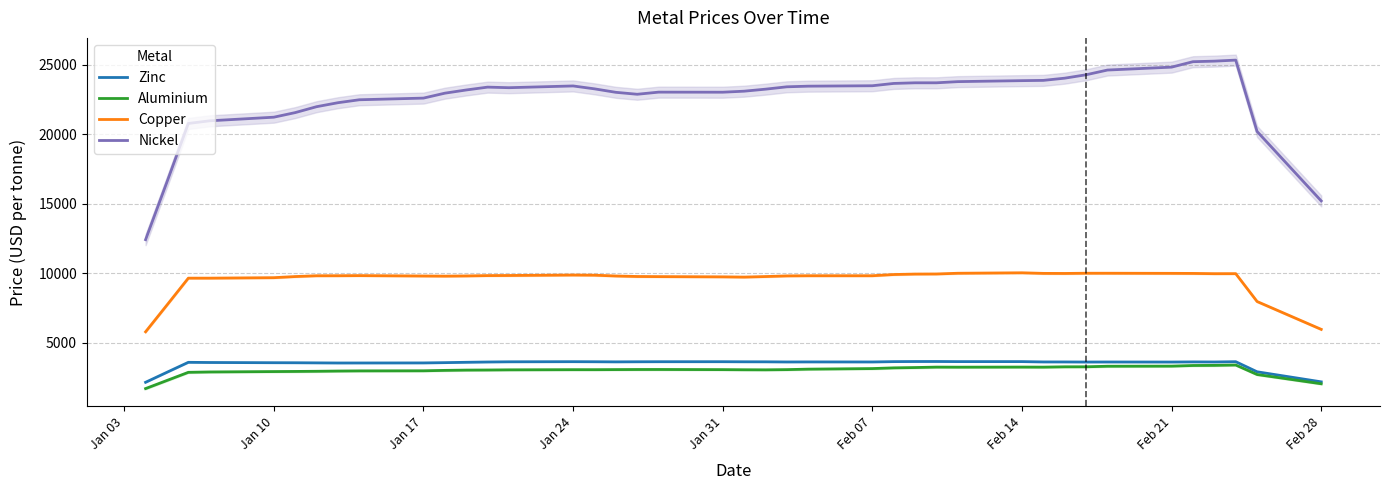

Rank the series by their maximum value, from highest to lowest.

Nickel, Copper, Zinc, Aluminium